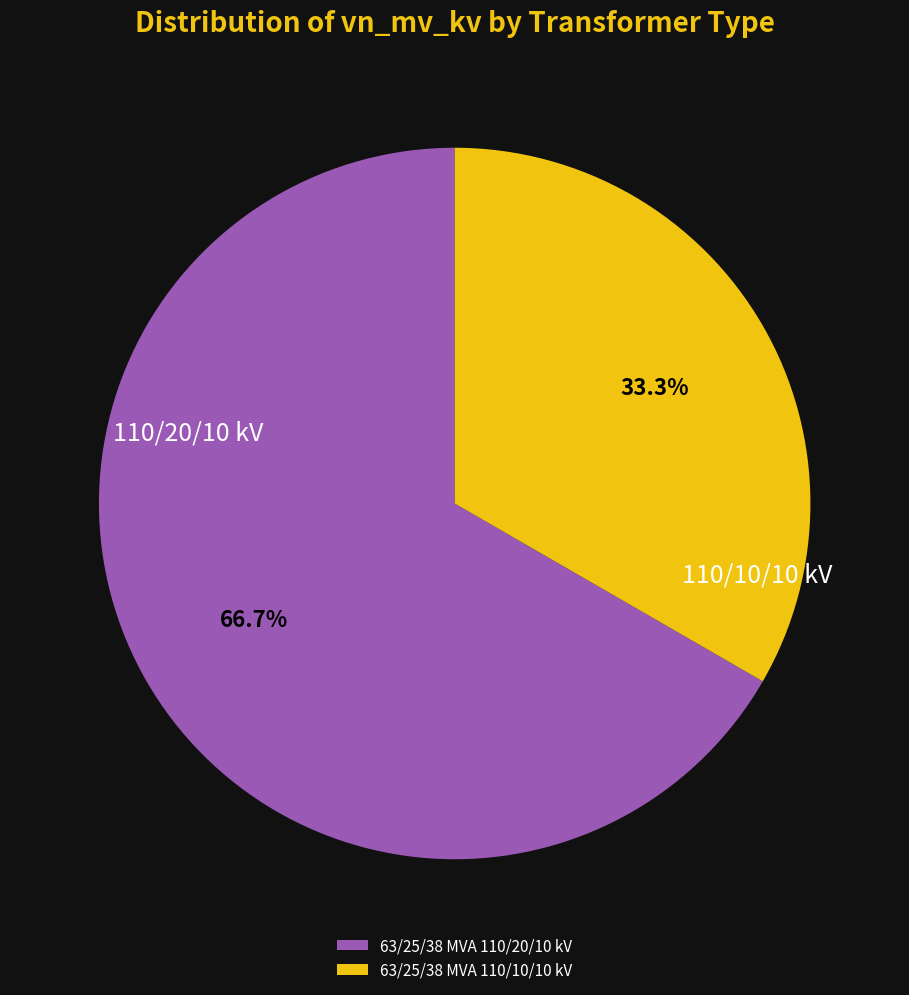

What percentage is the 63/25/38 MVA 110/20/10 kV slice, to the nearest percent?

67%